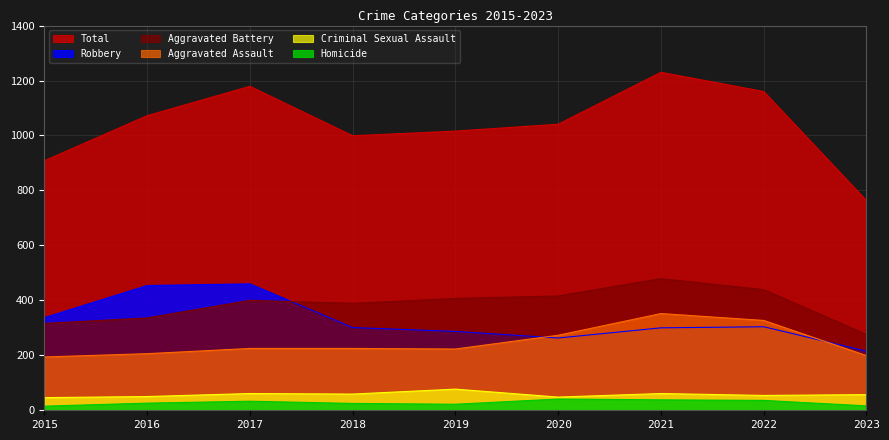

Reading left to right, transcribe all the data shown in this chart.

Aggravated Assault: 2015=194	2016=206	2017=225	2018=225	2019=223	2020=273	2021=352	2022=327	2023=199
Aggravated Battery: 2015=316	2016=336	2017=400	2018=389	2019=407	2020=416	2021=479	2022=439	2023=276
Criminal Sexual Assault: 2015=46	2016=50	2017=61	2018=59	2019=77	2020=48	2021=61	2022=54	2023=57
Homicide: 2015=15	2016=26	2017=33	2018=25	2019=22	2020=41	2021=38	2022=36	2023=16
Robbery: 2015=337	2016=454	2017=460	2018=301	2019=287	2020=263	2021=300	2022=304	2023=215
Total: 2015=908	2016=1072	2017=1179	2018=999	2019=1016	2020=1041	2021=1230	2022=1160	2023=763